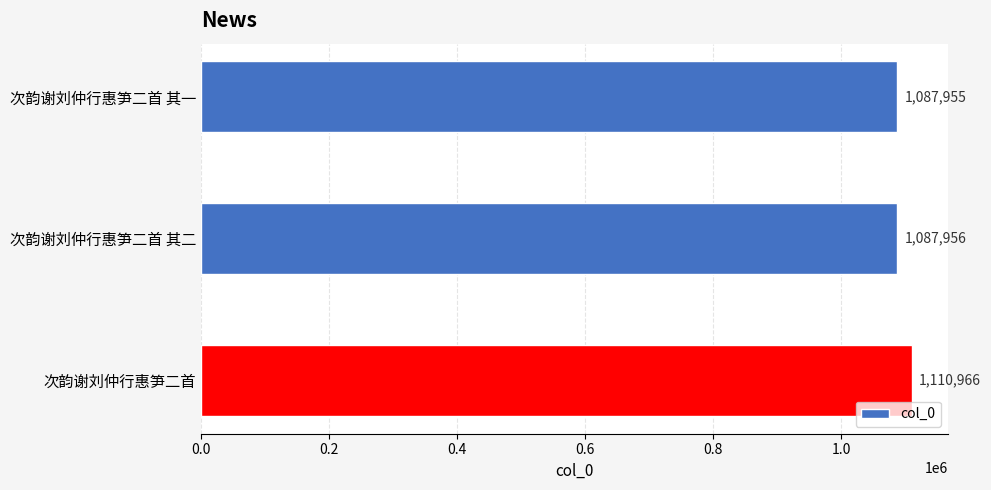

What is the greatest value displayed?

1110966